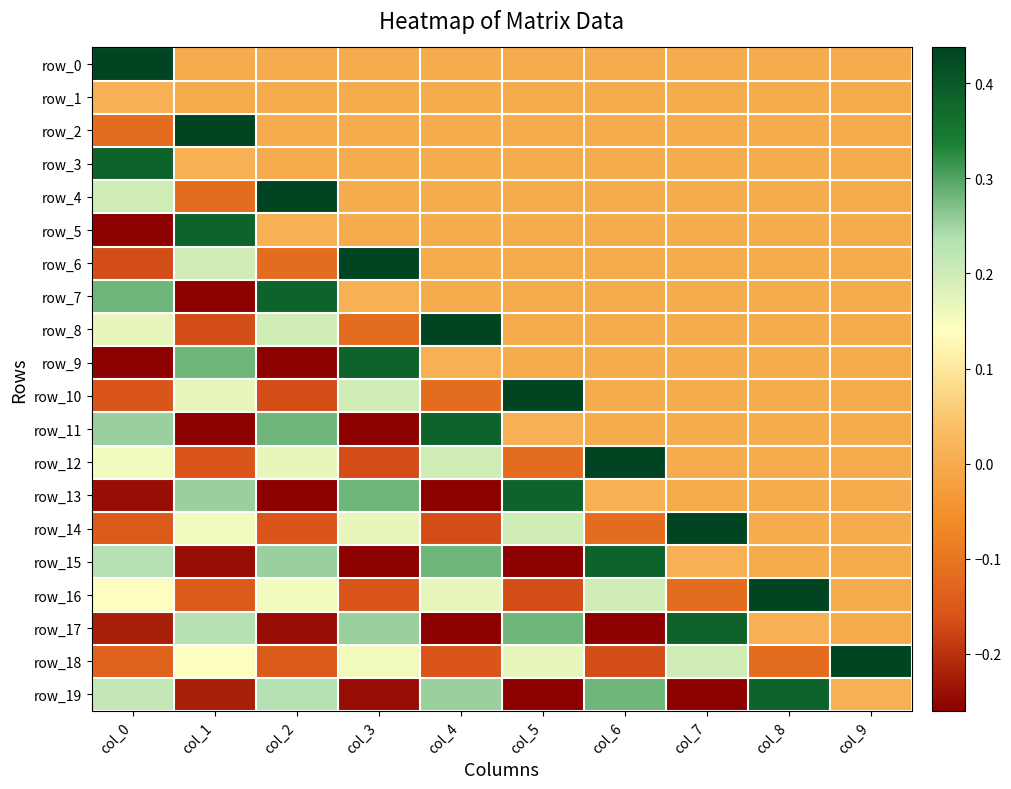

How many categories are shown in the chart?

10